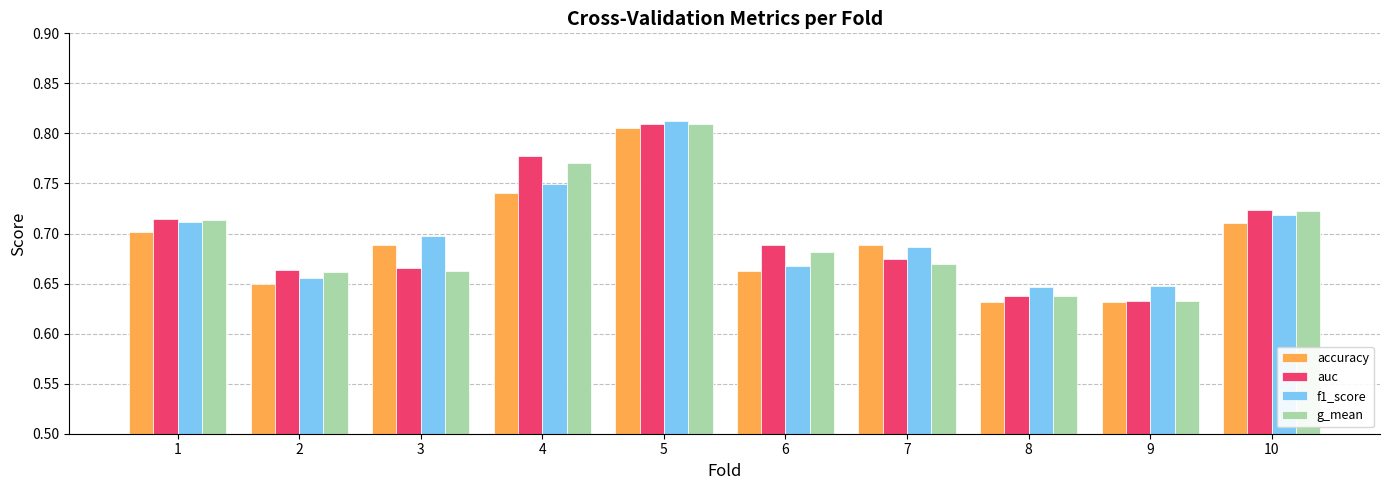

How many categories are shown in the chart?

10